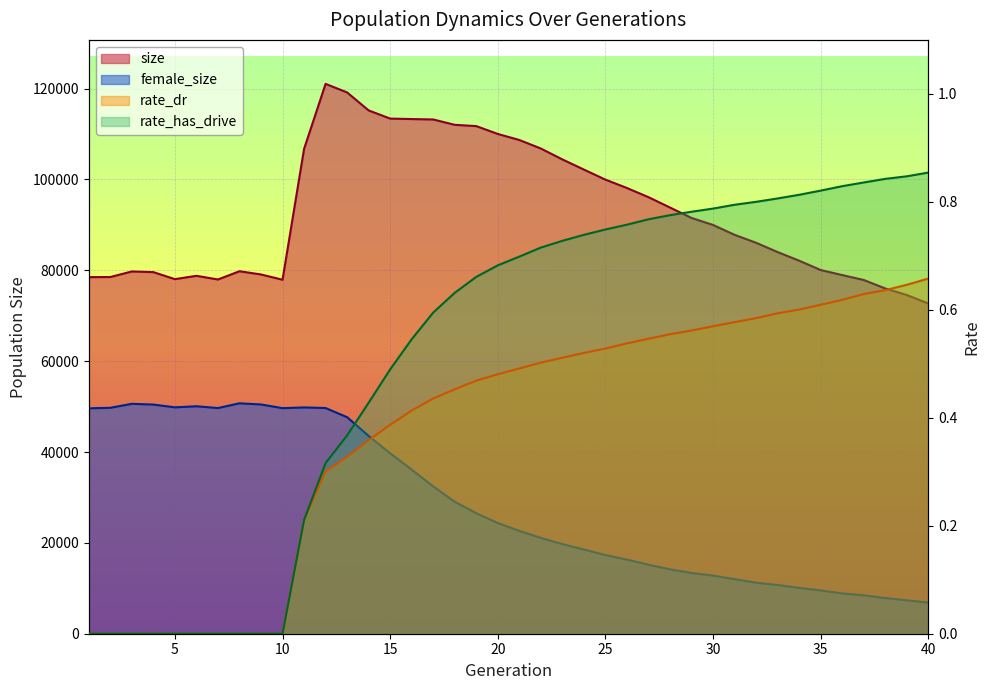

At how many categories does at least one series exceed 28383?

40